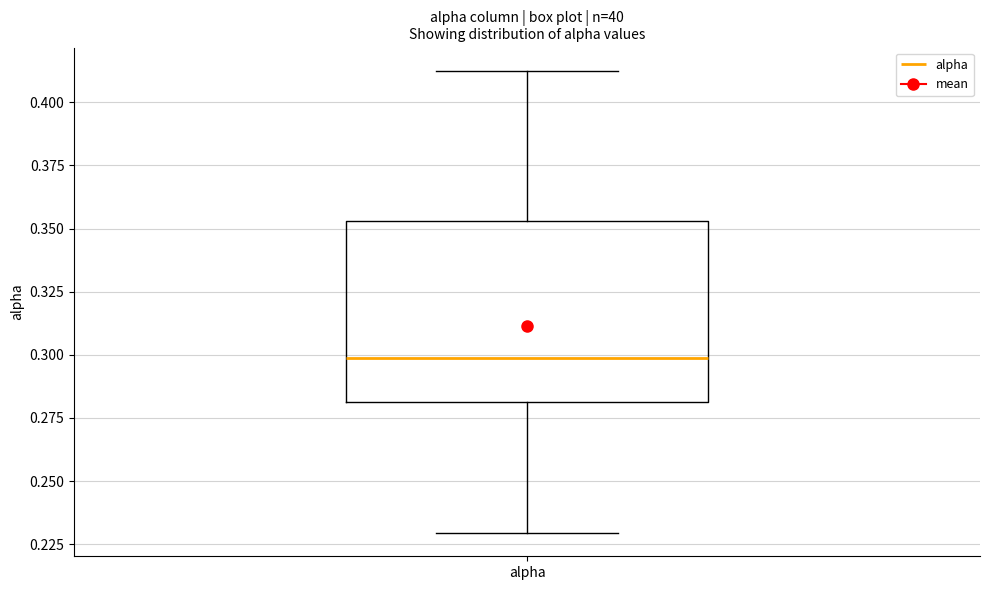

Transcribe this box plot: give where the median line is, the range the box spans, and where the two whiskers end, as read against the y-axis. The values are not printed on the chart, so give them approximately, as read against the axis.

median 0.300, box 0.280 to 0.355, whiskers 0.230 to 0.410